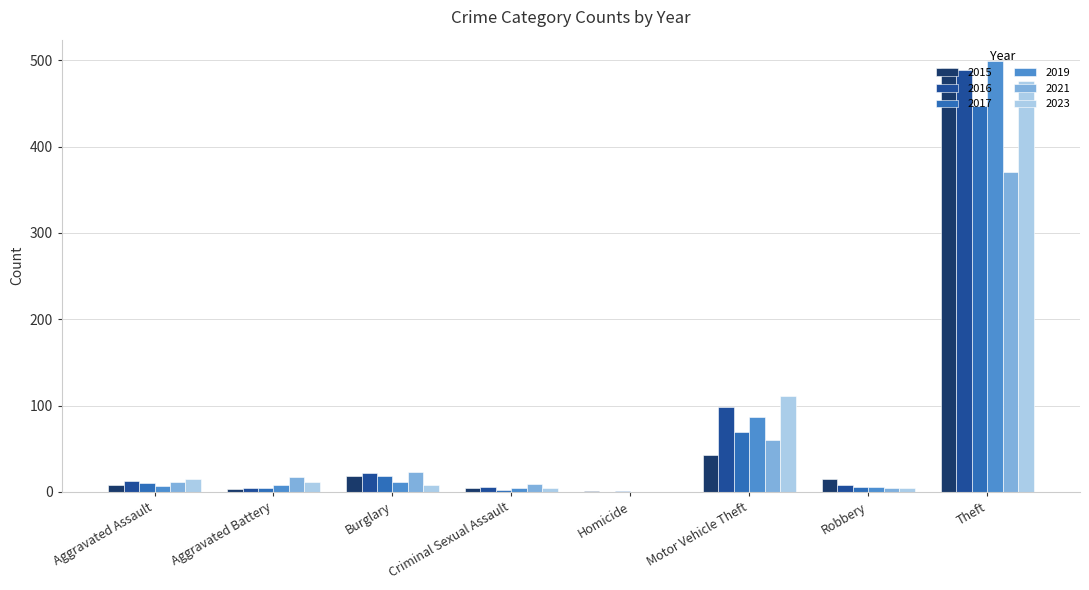

What is the spread (max minus min) of values at Theft?

128